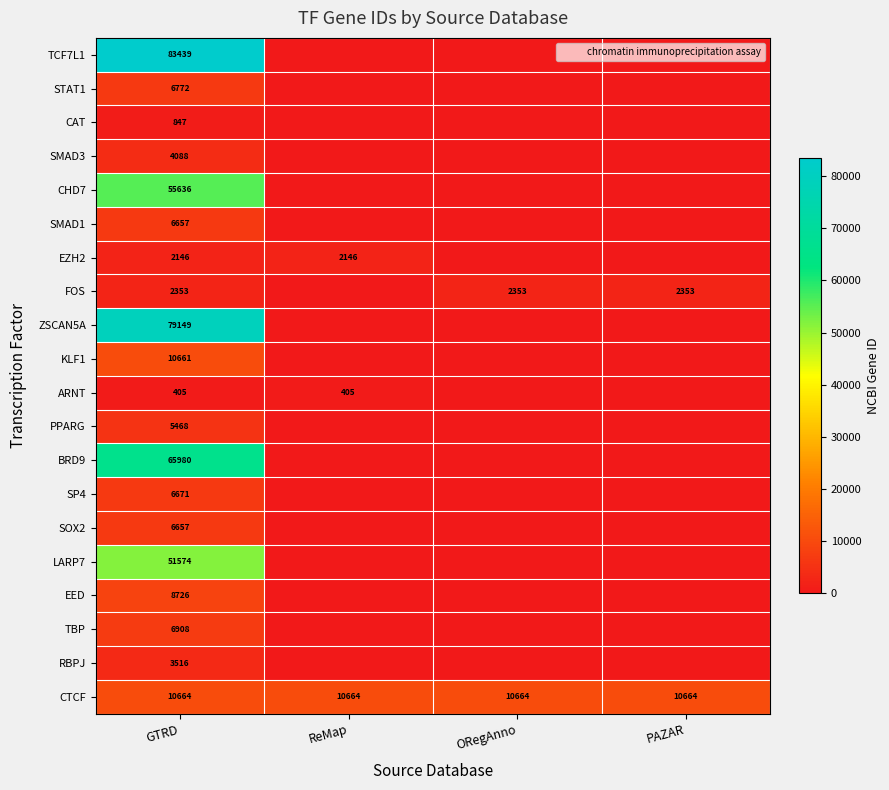

At ORegAnno, list the series in order from largest to smallest.

CTCF, FOS, TCF7L1, STAT1, CAT, SMAD3, CHD7, SMAD1, EZH2, ZSCAN5A, KLF1, ARNT, PPARG, BRD9, SP4, SOX2, LARP7, EED, TBP, RBPJ